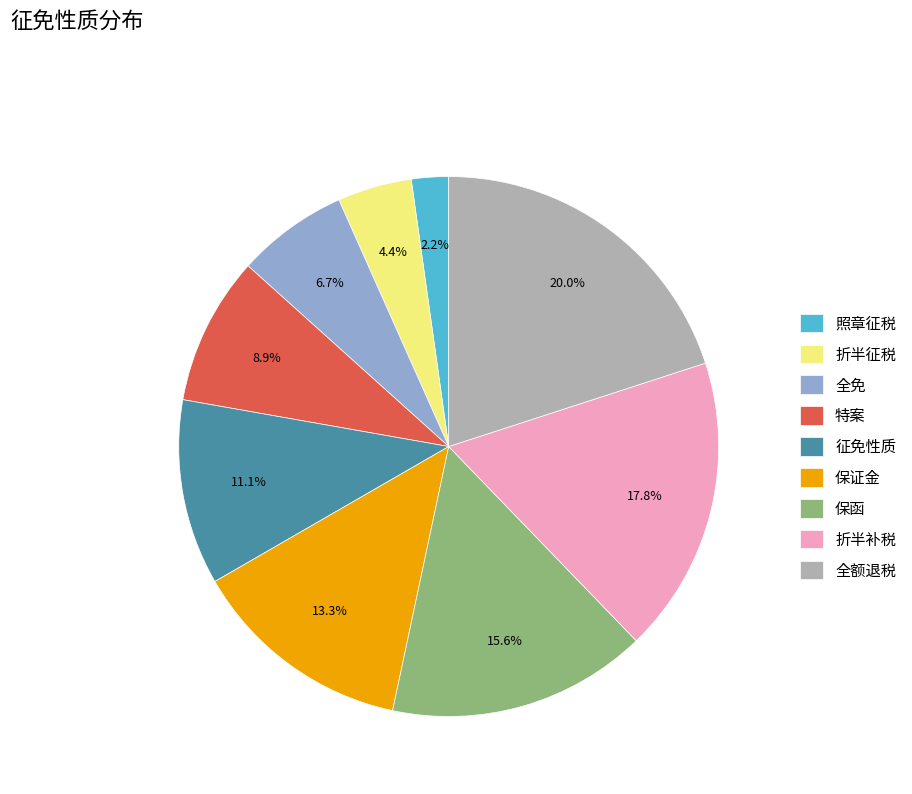

To the nearest percent, what is the difference between the 照章征税 and 全免 slice percentages?

4%